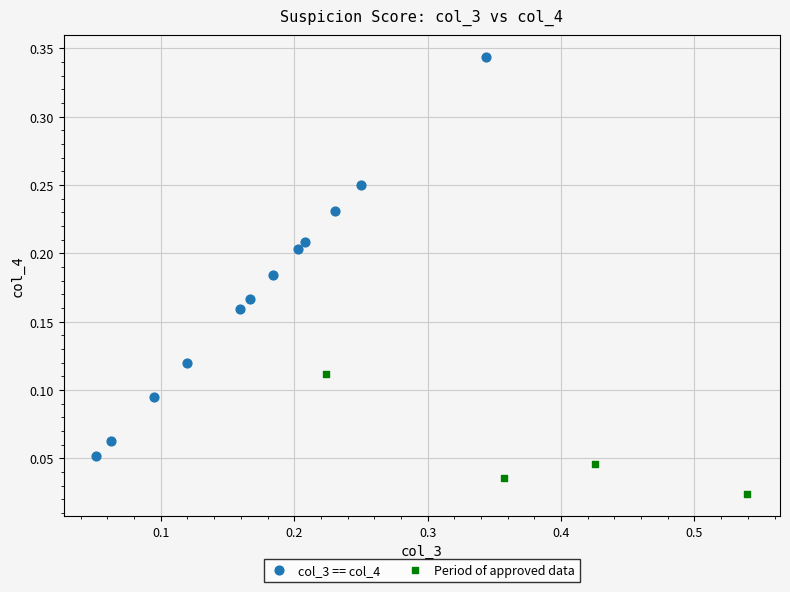

Which series has the largest Y range (max minus min)?

col_3 == col_4